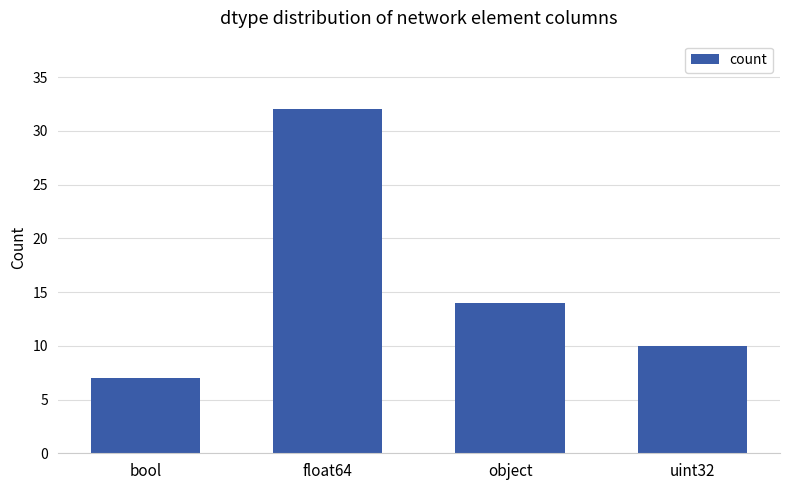

Reading left to right, what are all the values shown in this chart?

7	32	14	10